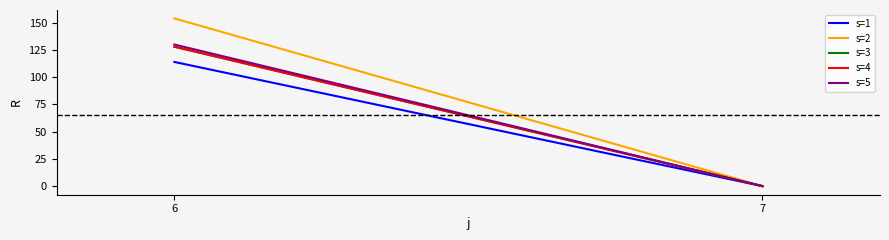

At how many categories does at least one series exceed 140?

1